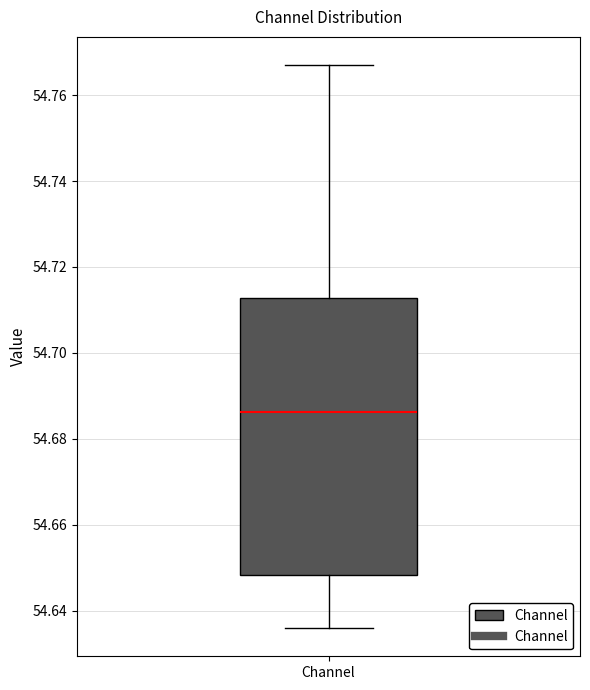

Where does the median line of the box for Channel sit on the y-axis? The values are not printed on the chart, so give them approximately, as read against the axis.

54.686